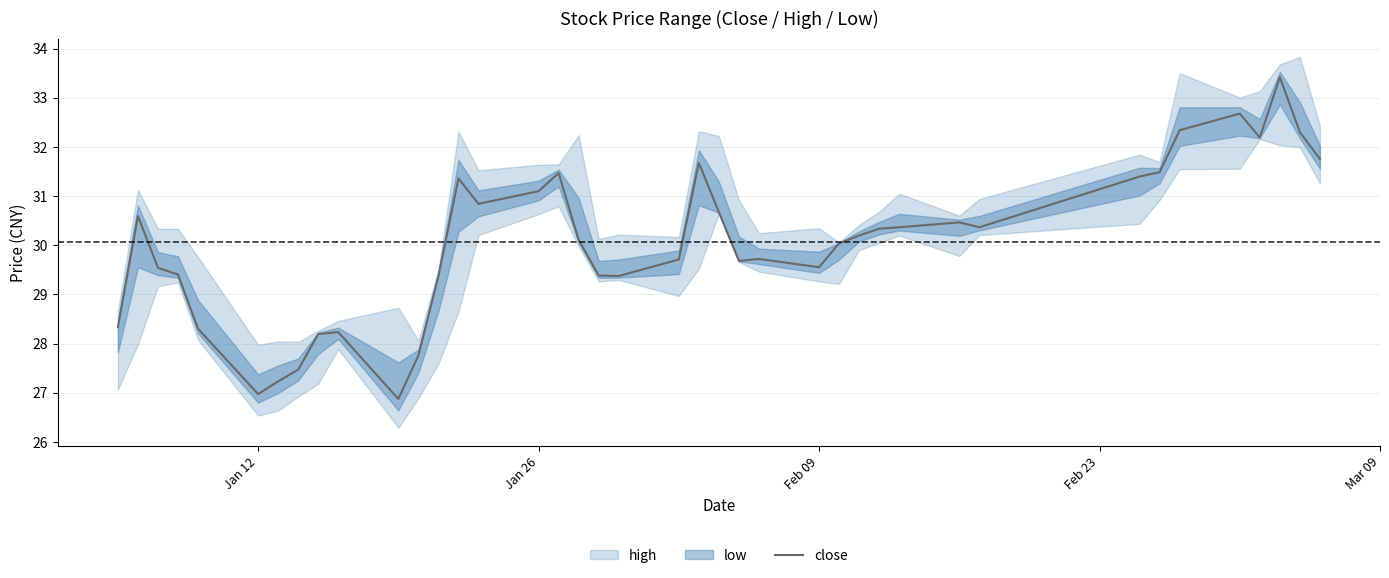

What is the highest value of the close series?

33.4